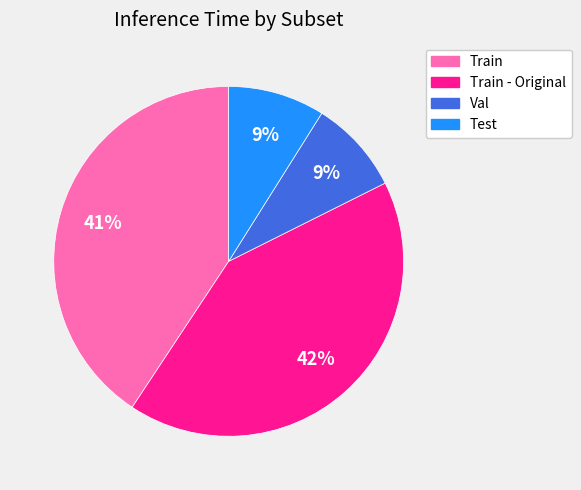

To the nearest percent, what is the average slice percentage?

25%